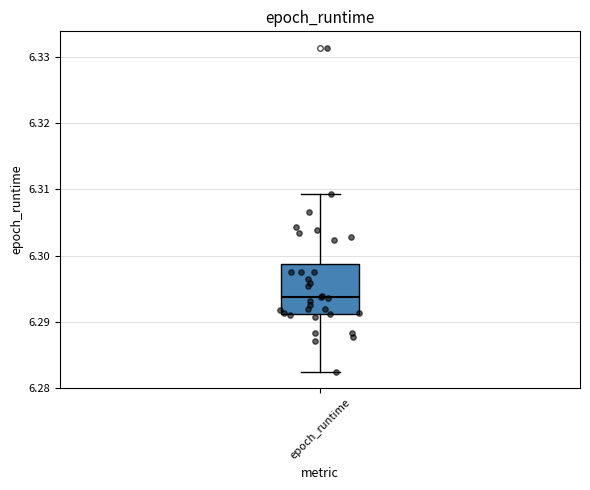

Where is the lower edge of the box for epoch_runtime on the y-axis? The values are not printed on the chart, so give them approximately, as read against the axis.

6.291